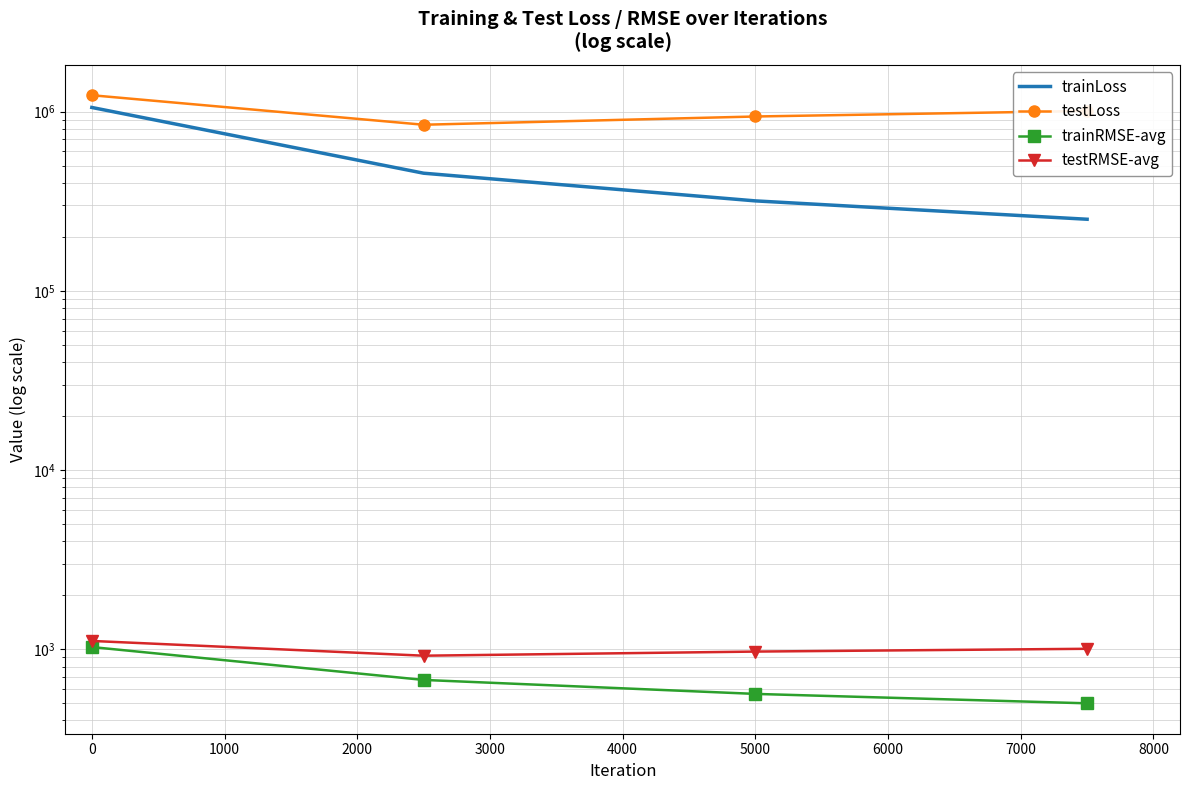

True or false: testLoss and trainRMSE-avg cross at least once.

False